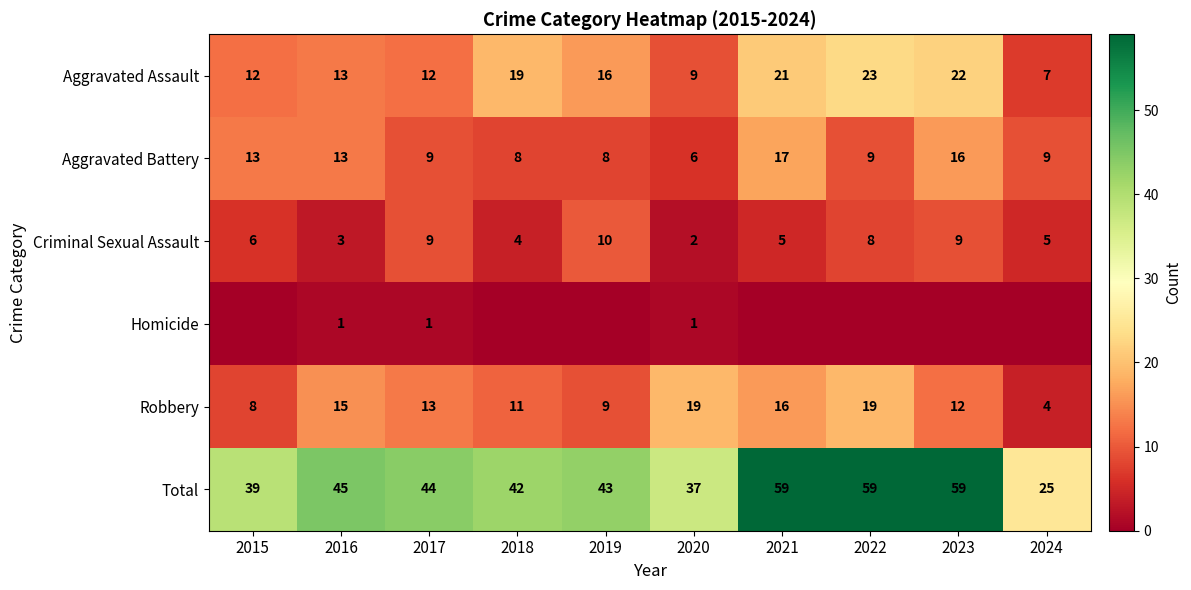

The Aggravated Battery series shows 9 at 2022. True or false?

True